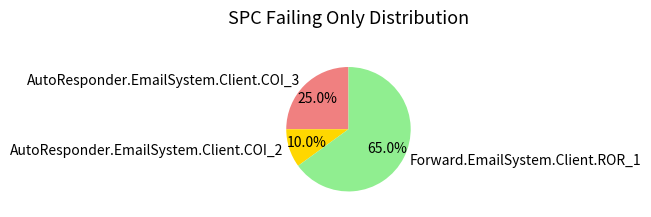

True or false: AutoResponder.EmailSystem.Client.COI_2 accounts for 1% of the total.

False